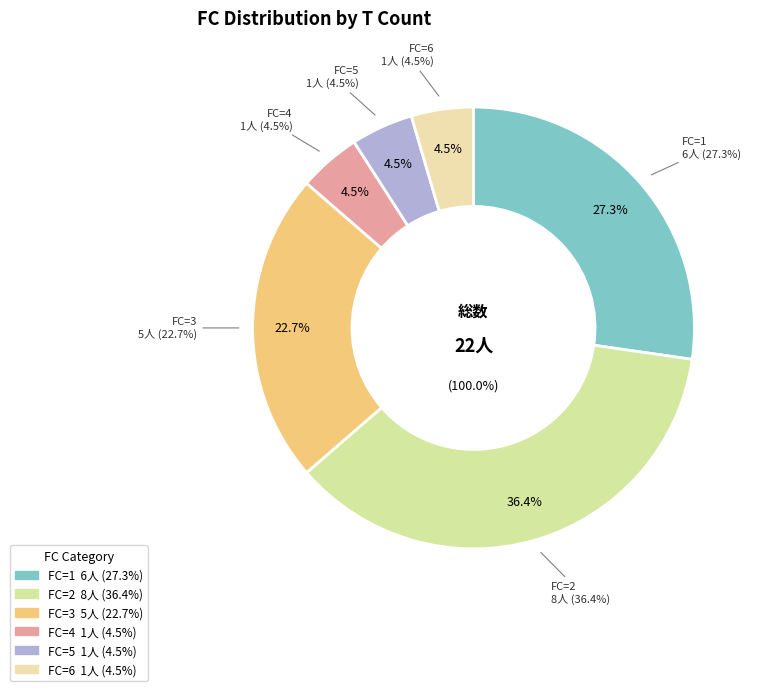

What portion of the pie excludes 1?

72.7%